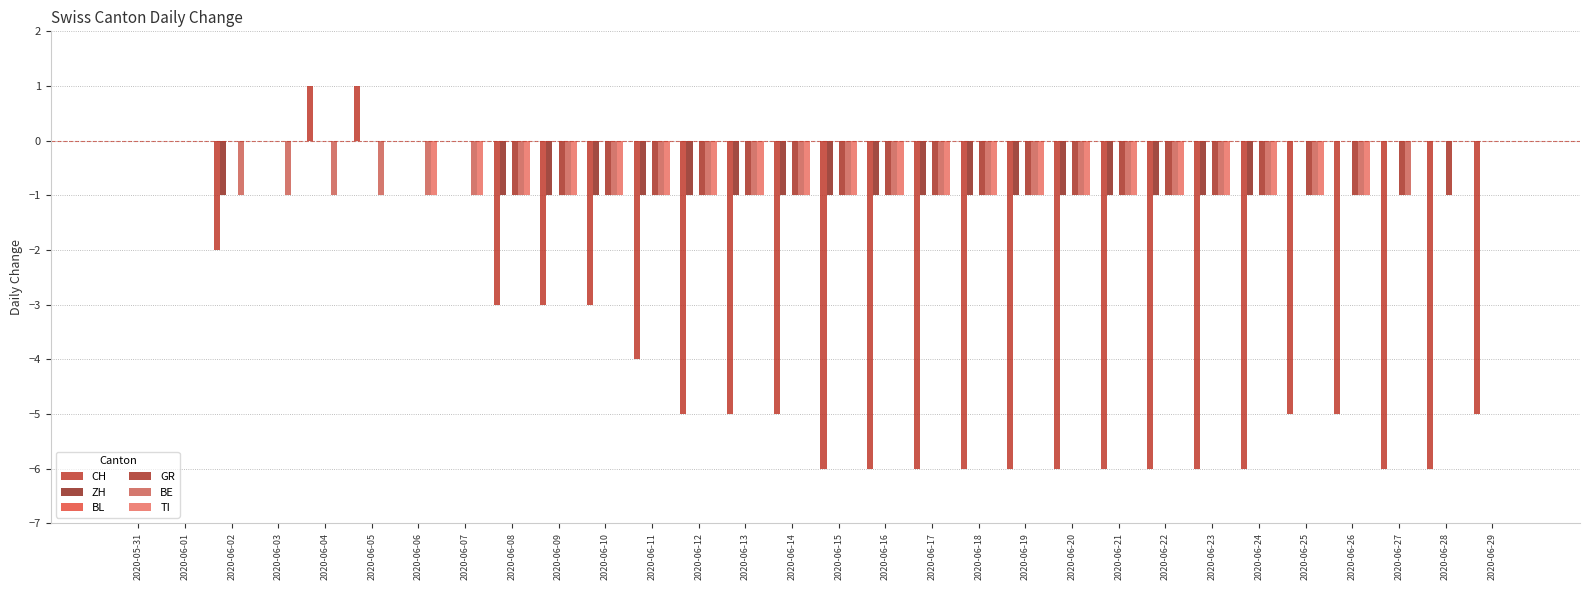

How many values in the TI series exceed -1?

9